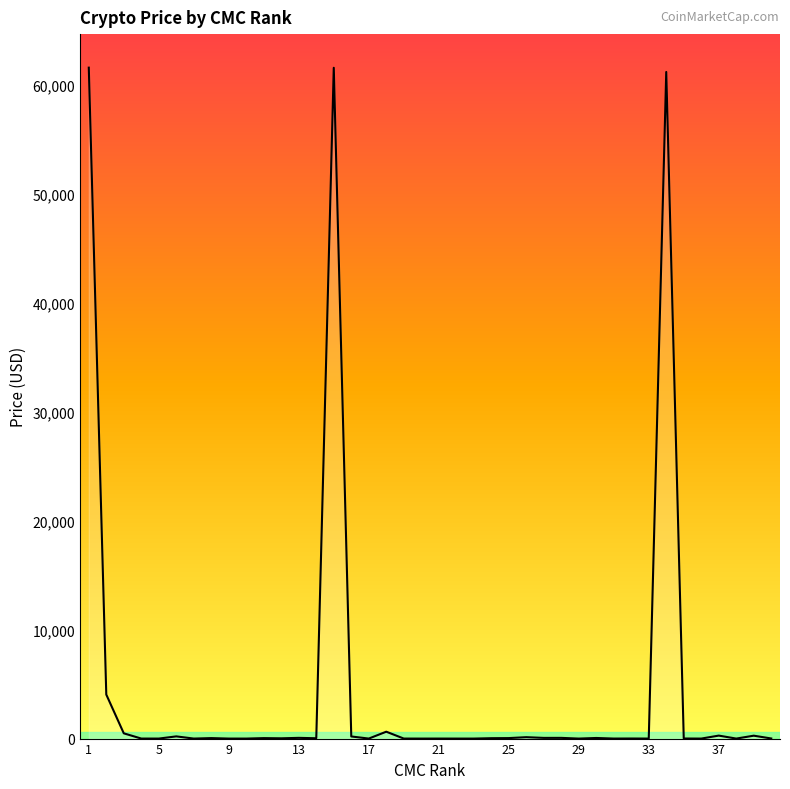

What is the greatest value displayed?

61619.9